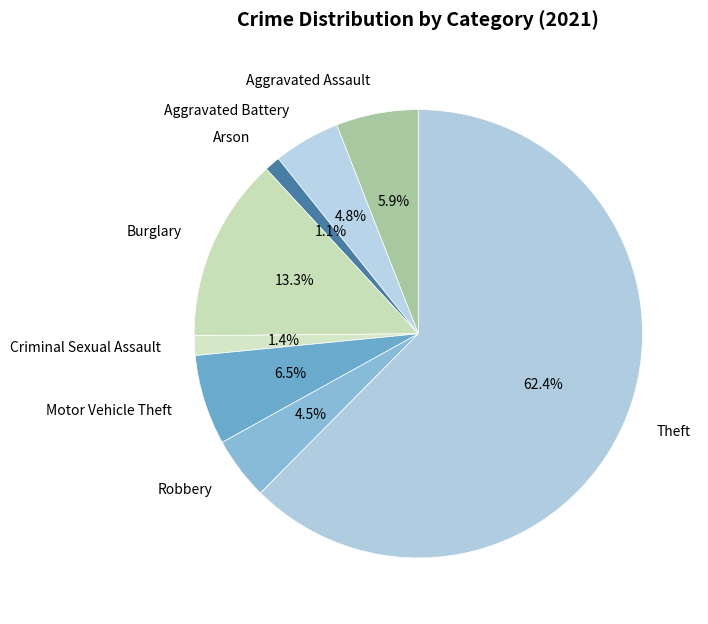

Approximately how many times larger is the value at Arson compared to Motor Vehicle Theft?

0.2